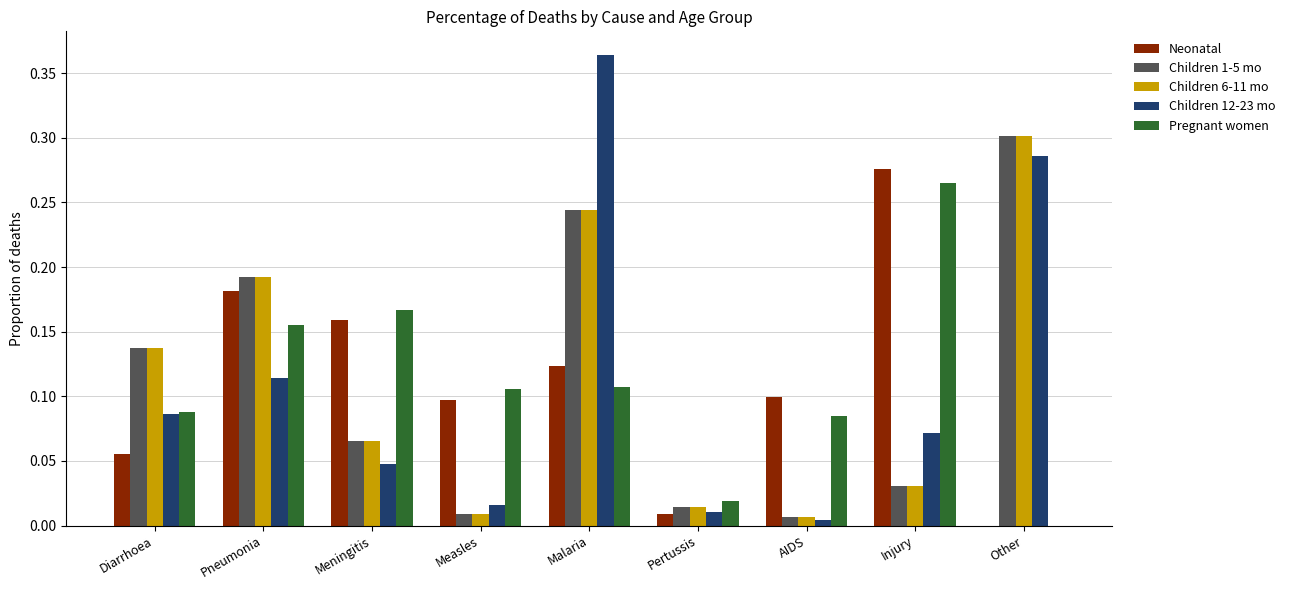

At which category is the sum across all series the highest?

Malaria